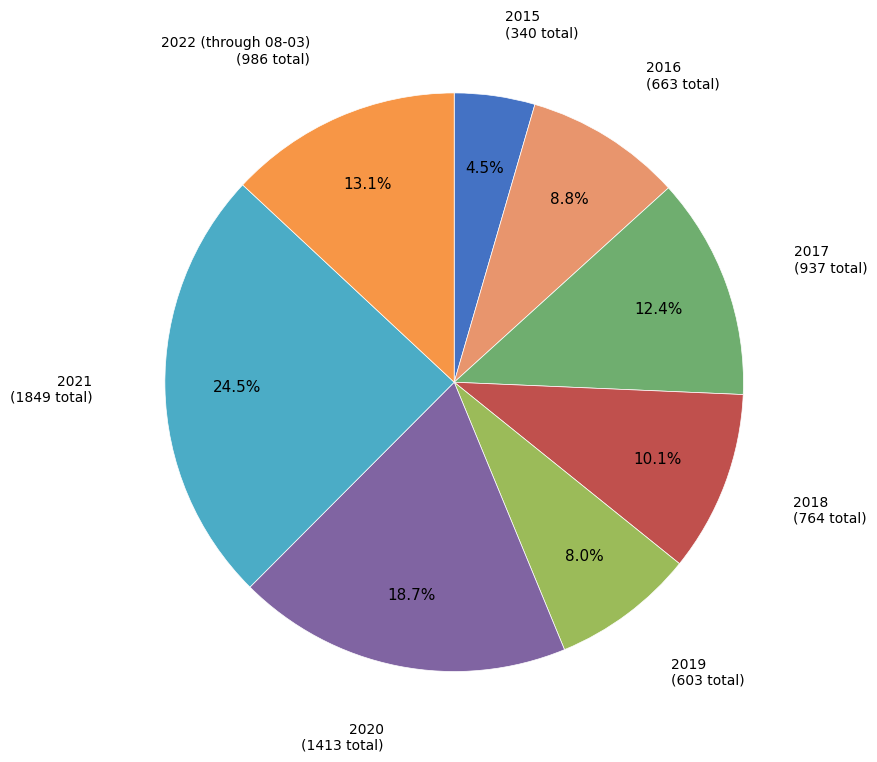

Does any single category account for the majority?

No